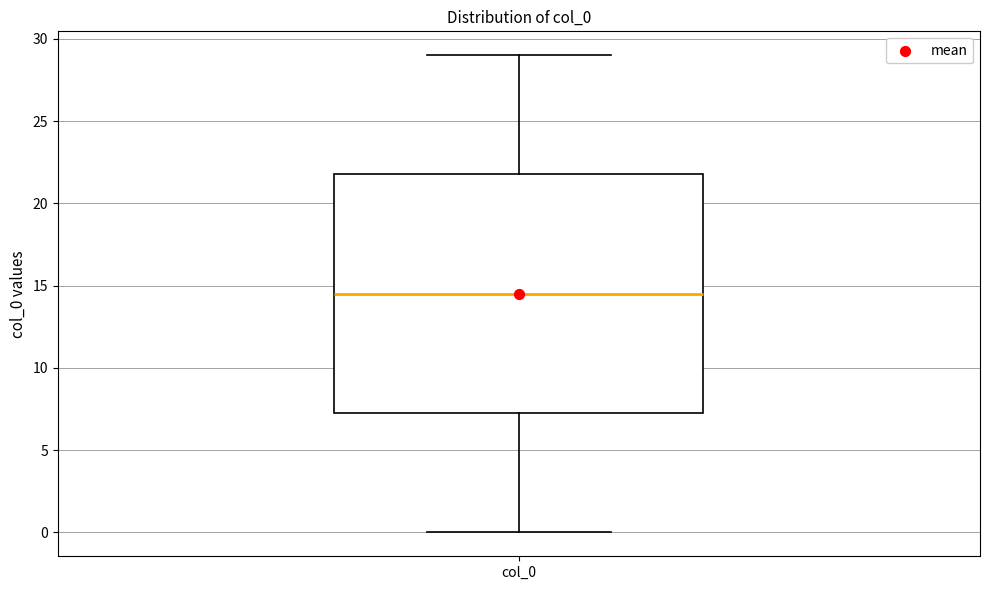

Transcribe this box plot: give where the median line is, the range the box spans, and where the two whiskers end, as read against the y-axis. The values are not printed on the chart, so give them approximately, as read against the axis.

median 14.5, box 7.5 to 22.0, whiskers 0.0 to 29.0